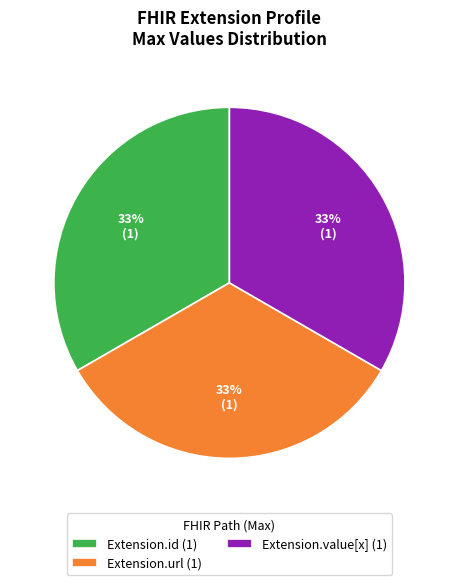

Does any single category account for the majority?

No